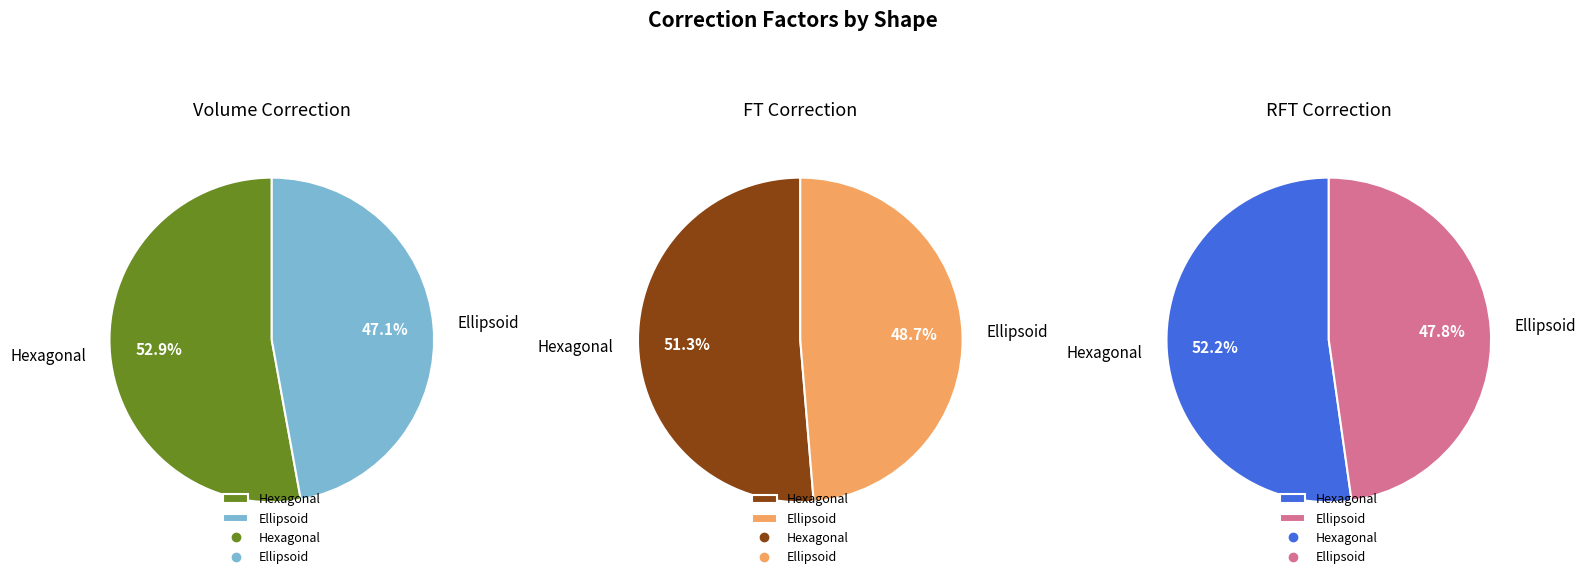

What percentage is the Hexagonal slice, to the nearest percent?

52%